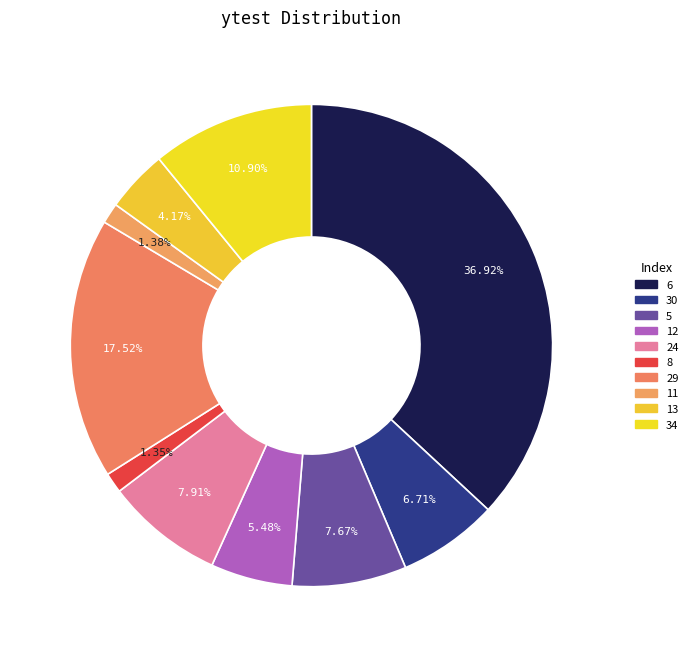

The 29 slice represents 18% of the pie. True or false?

True